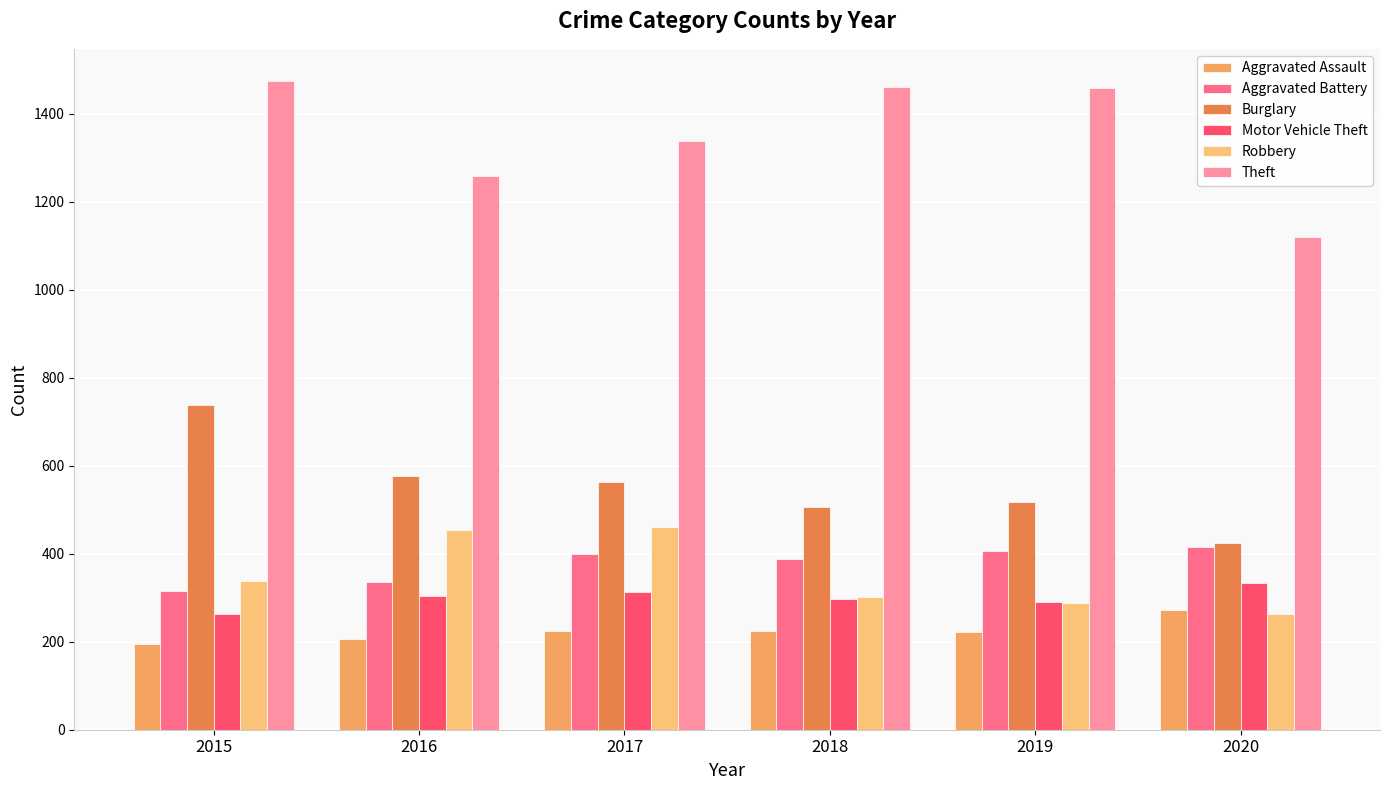

Reading left to right, what are all the values shown in this chart?

Aggravated Assault: 194	206	225	225	223	273
Aggravated Battery: 316	336	400	389	407	416
Burglary: 738	576	562	506	517	425
Motor Vehicle Theft: 263	304	312	298	290	333
Robbery: 337	454	460	301	287	263
Theft: 1474	1259	1339	1461	1459	1120